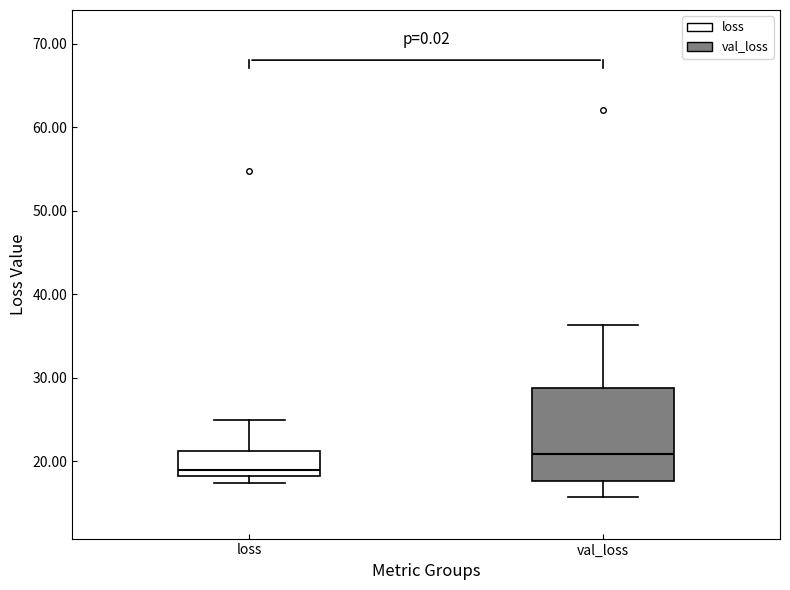

Where is the lower edge of the box for val_loss on the y-axis? The values are not printed on the chart, so give them approximately, as read against the axis.

18